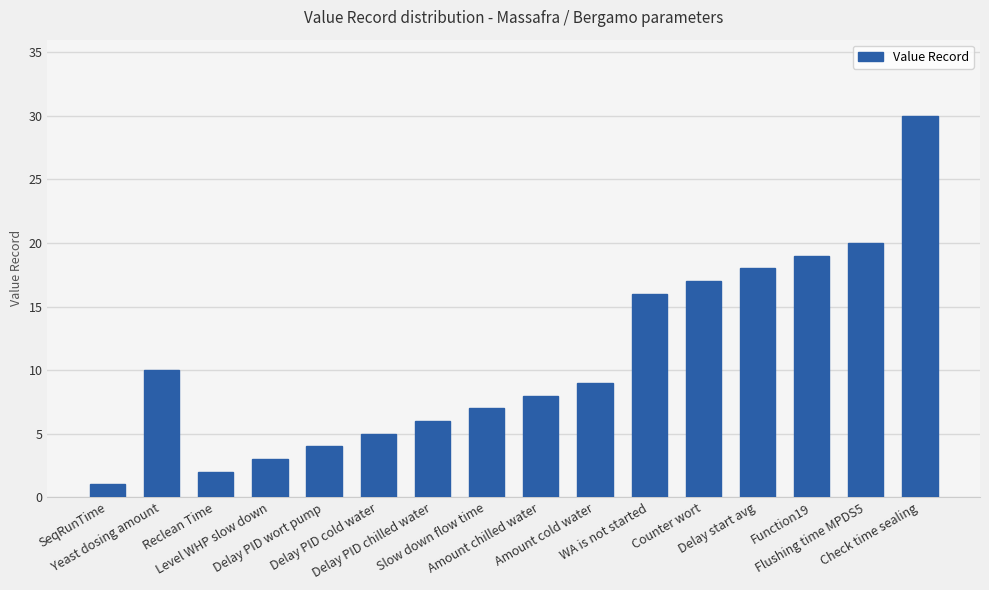

Approximately how many times larger is the value at Yeast dosing amount compared to Function19?

0.5